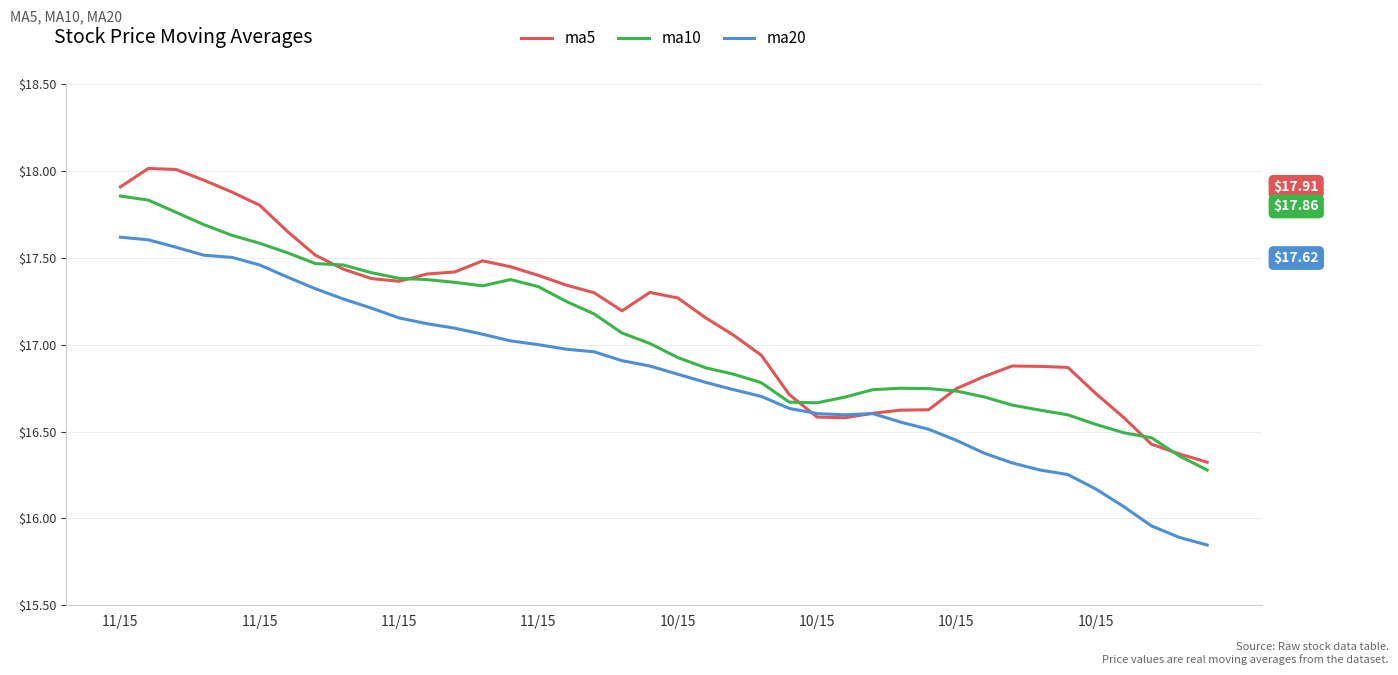

List the series in order of their overall mean, lowest first.

ma20, ma10, ma5